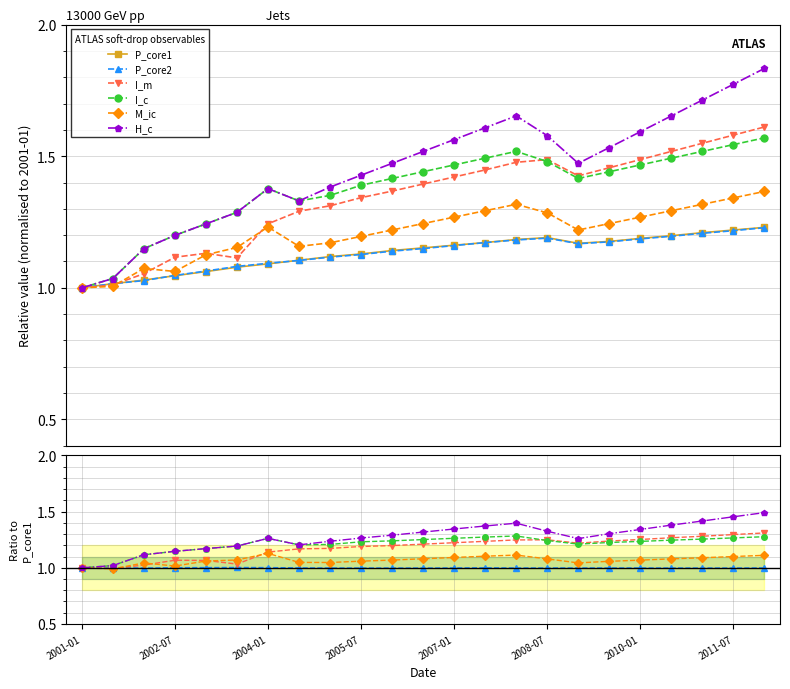

True or false: P_core2 and P_core1 cross at least once.

False